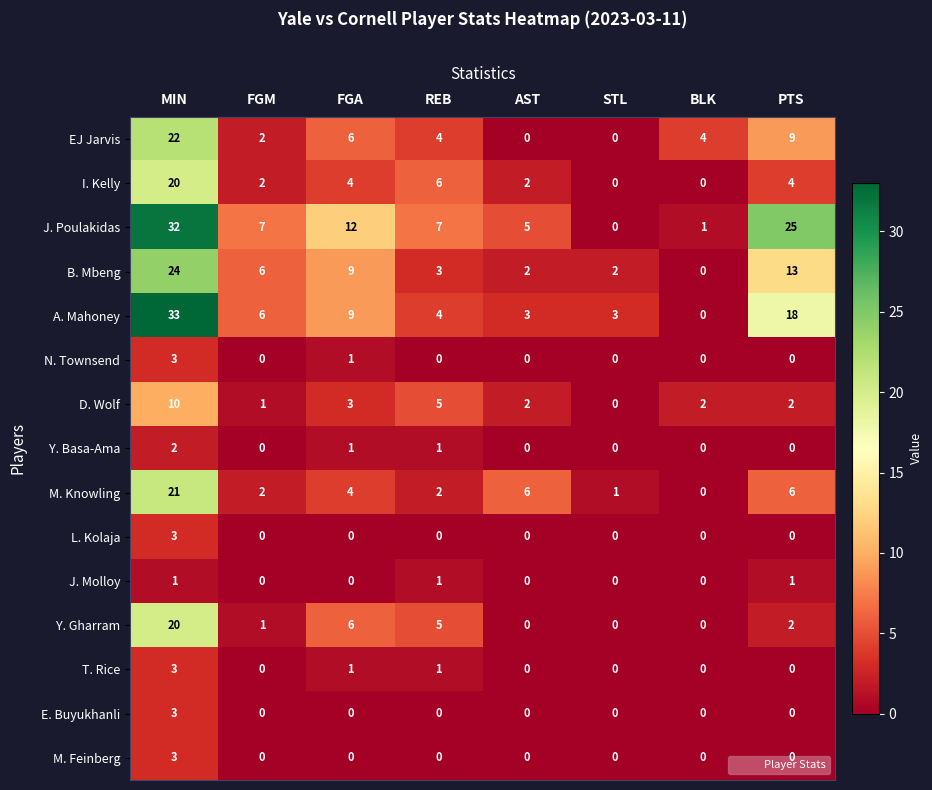

The value of T. Rice at FGA is 1. True or false?

True